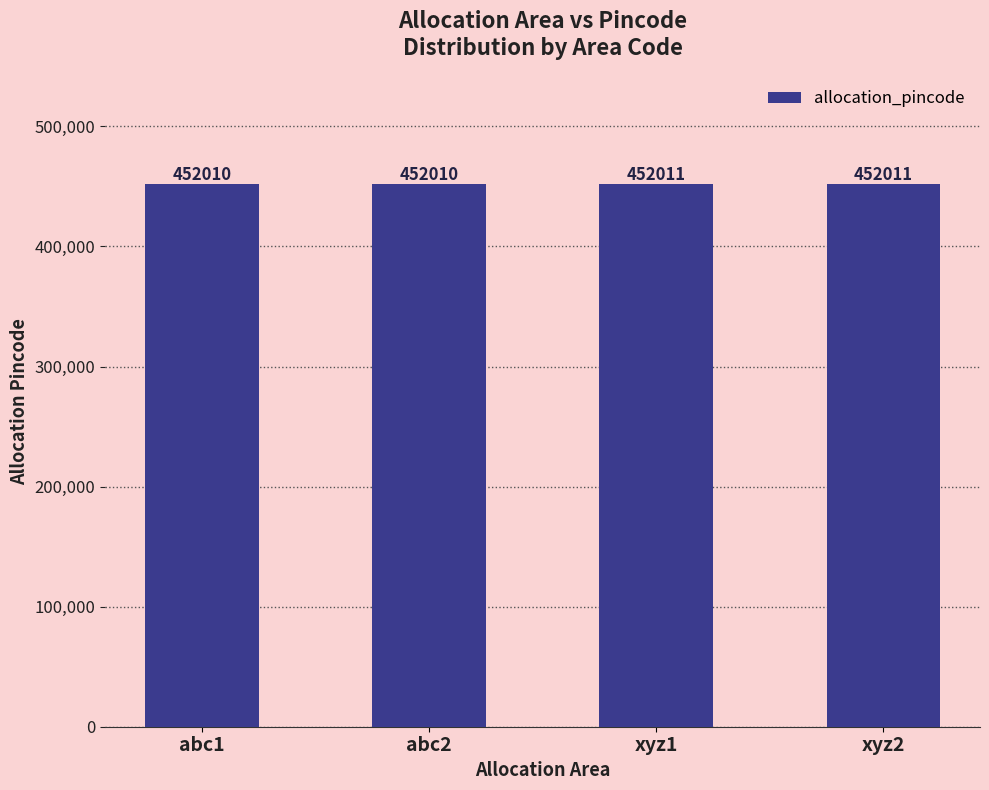

What position from the left is xyz2?

4